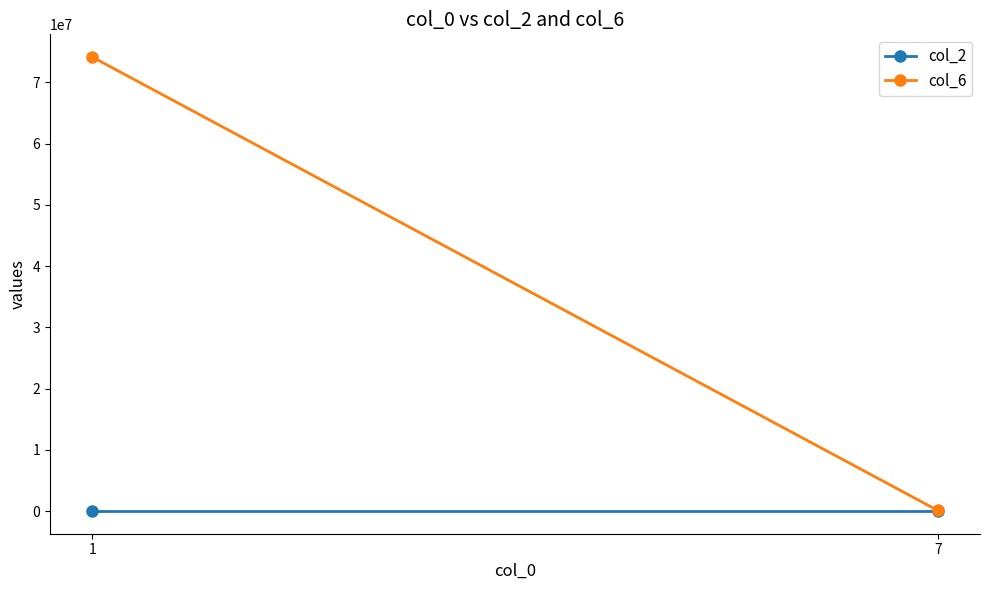

At which label does col_6 reach its peak?

1